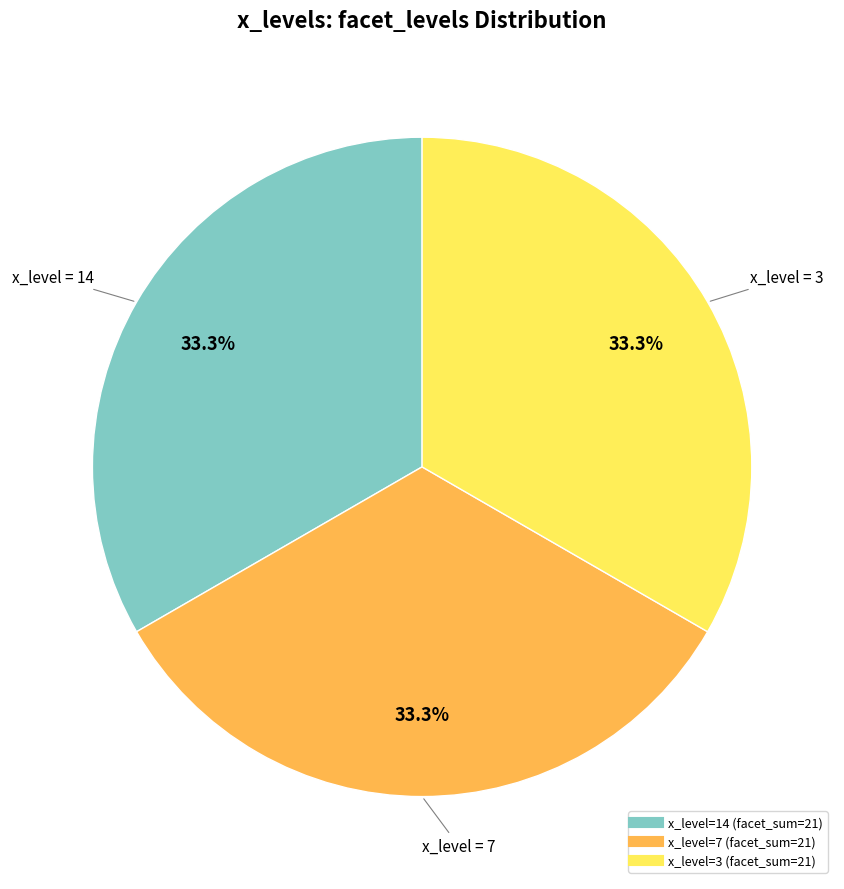

Does any single category account for the majority?

No